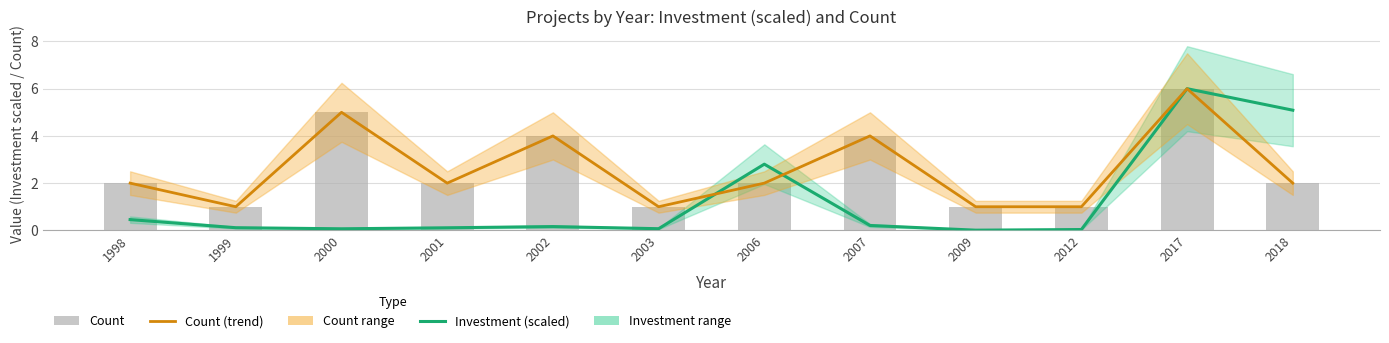

Which label corresponds to the smallest value in the chart?

2009